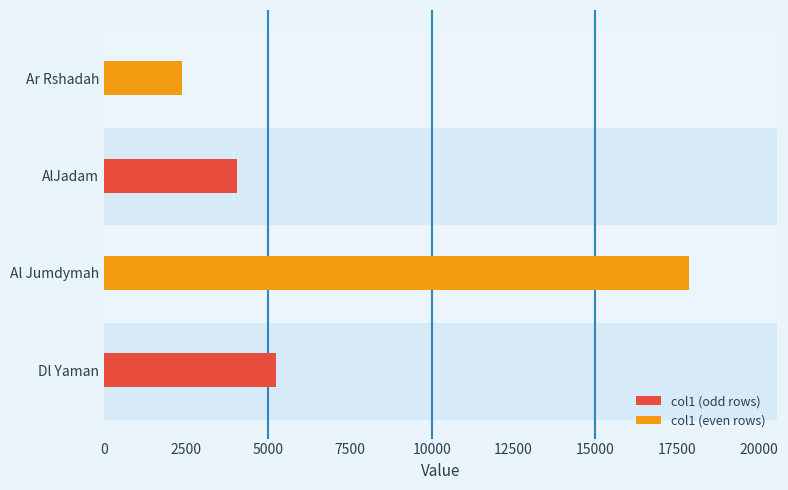

True or false: the data shows 17848.7 at Al Jumdymah.

True